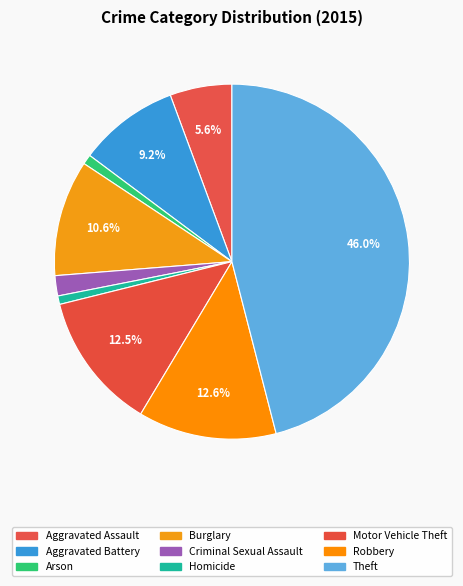

What is the change in value from Arson to Homicide?

-2